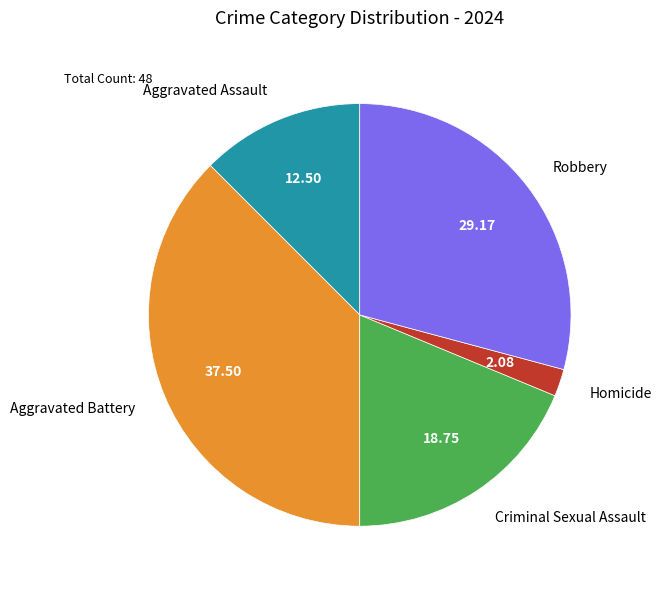

How many segments does this pie chart have?

5